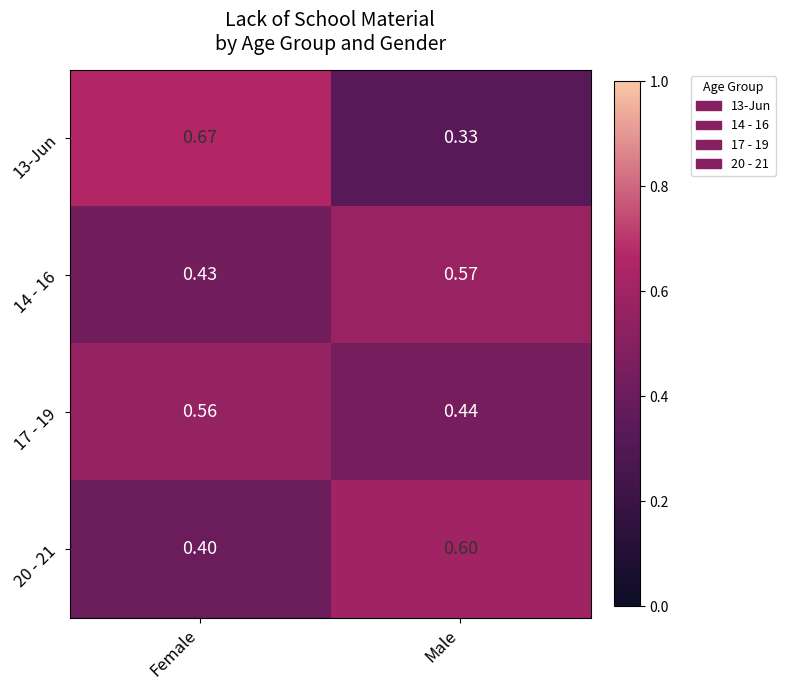

Is the value of 14 - 16 at Female greater than the value of 13-Jun at Female?

No